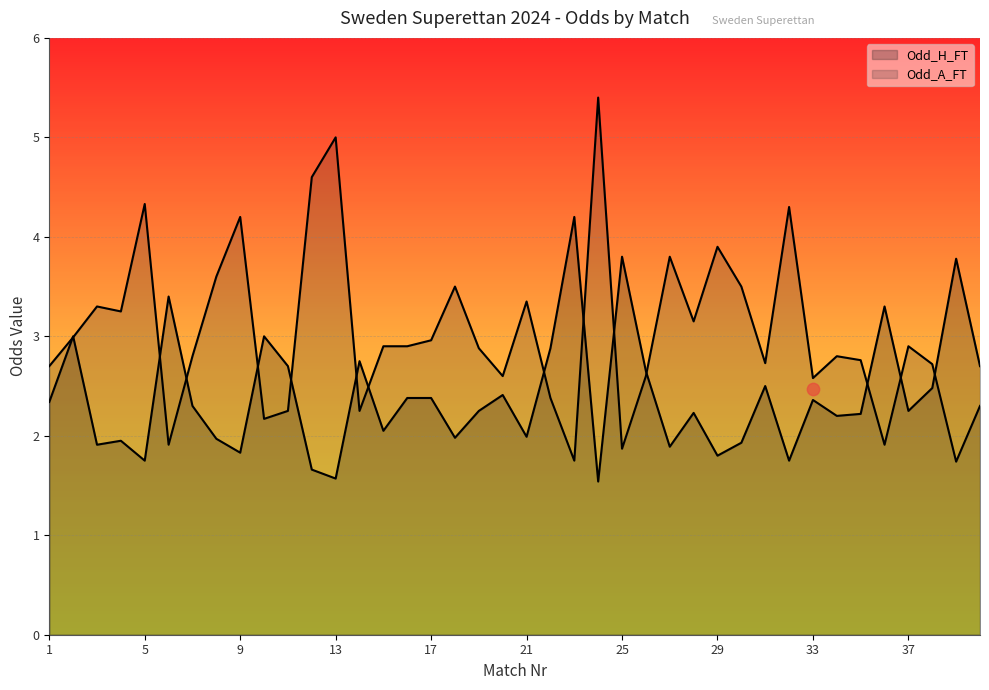

What is the total value across all series at 23?

6.0